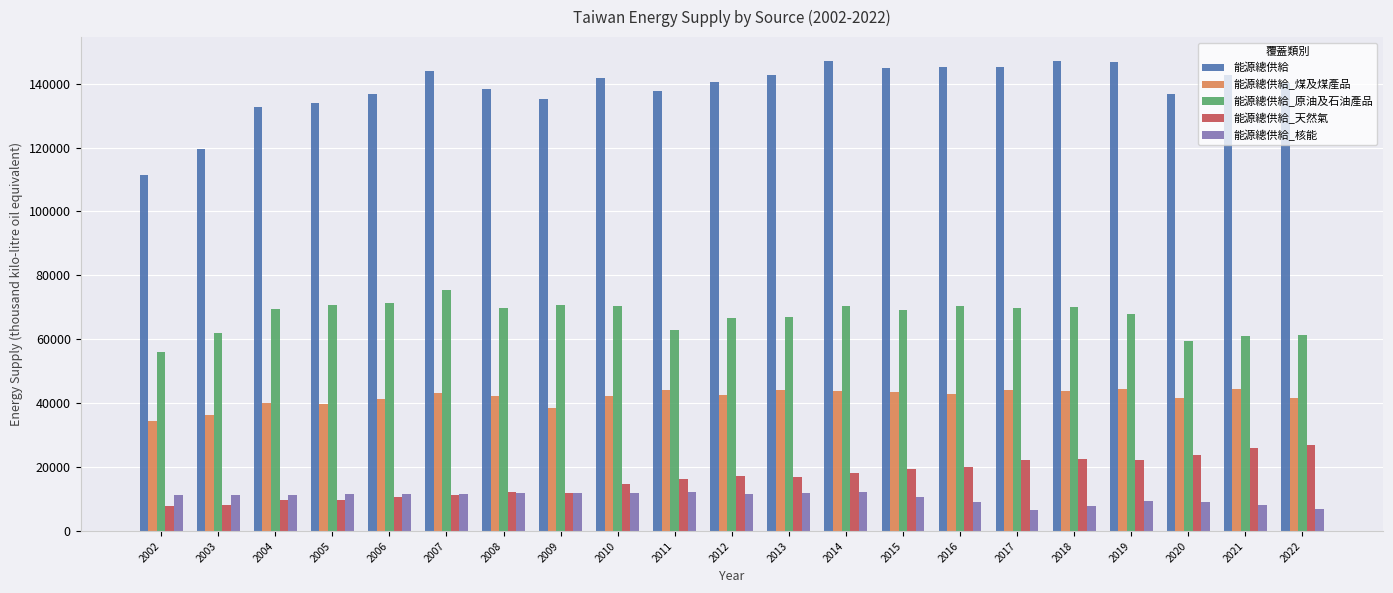

What is the minimum value for 能源總供給_天然氣?

7789